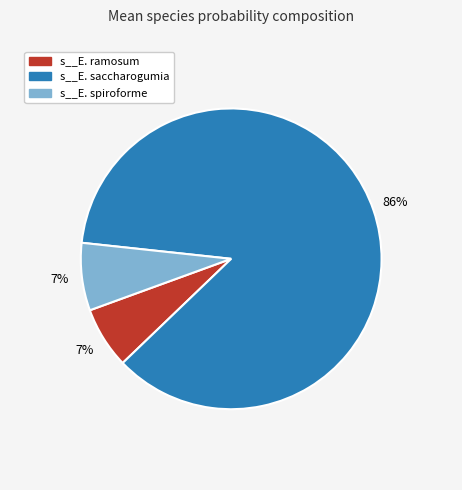

Which slice is the largest?

s__E. saccharogumia